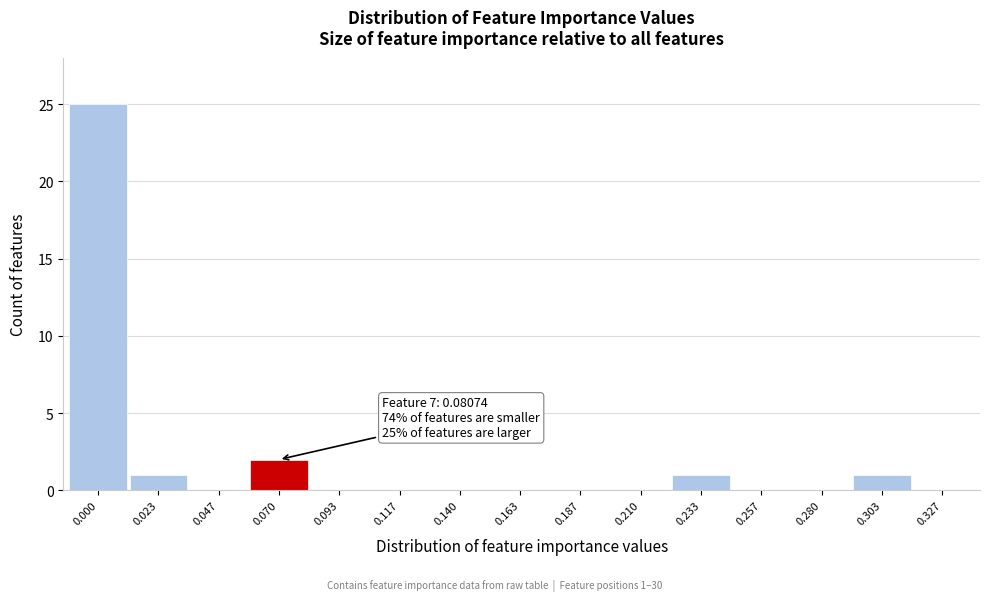

Reading left to right, list all the values displayed in this chart.

0.000=25	0.023=1	0.047=0	0.070=2	0.093=0	0.117=0	0.140=0	0.163=0	0.187=0	0.210=0	0.233=1	0.257=0	0.280=0	0.303=1	0.327=0